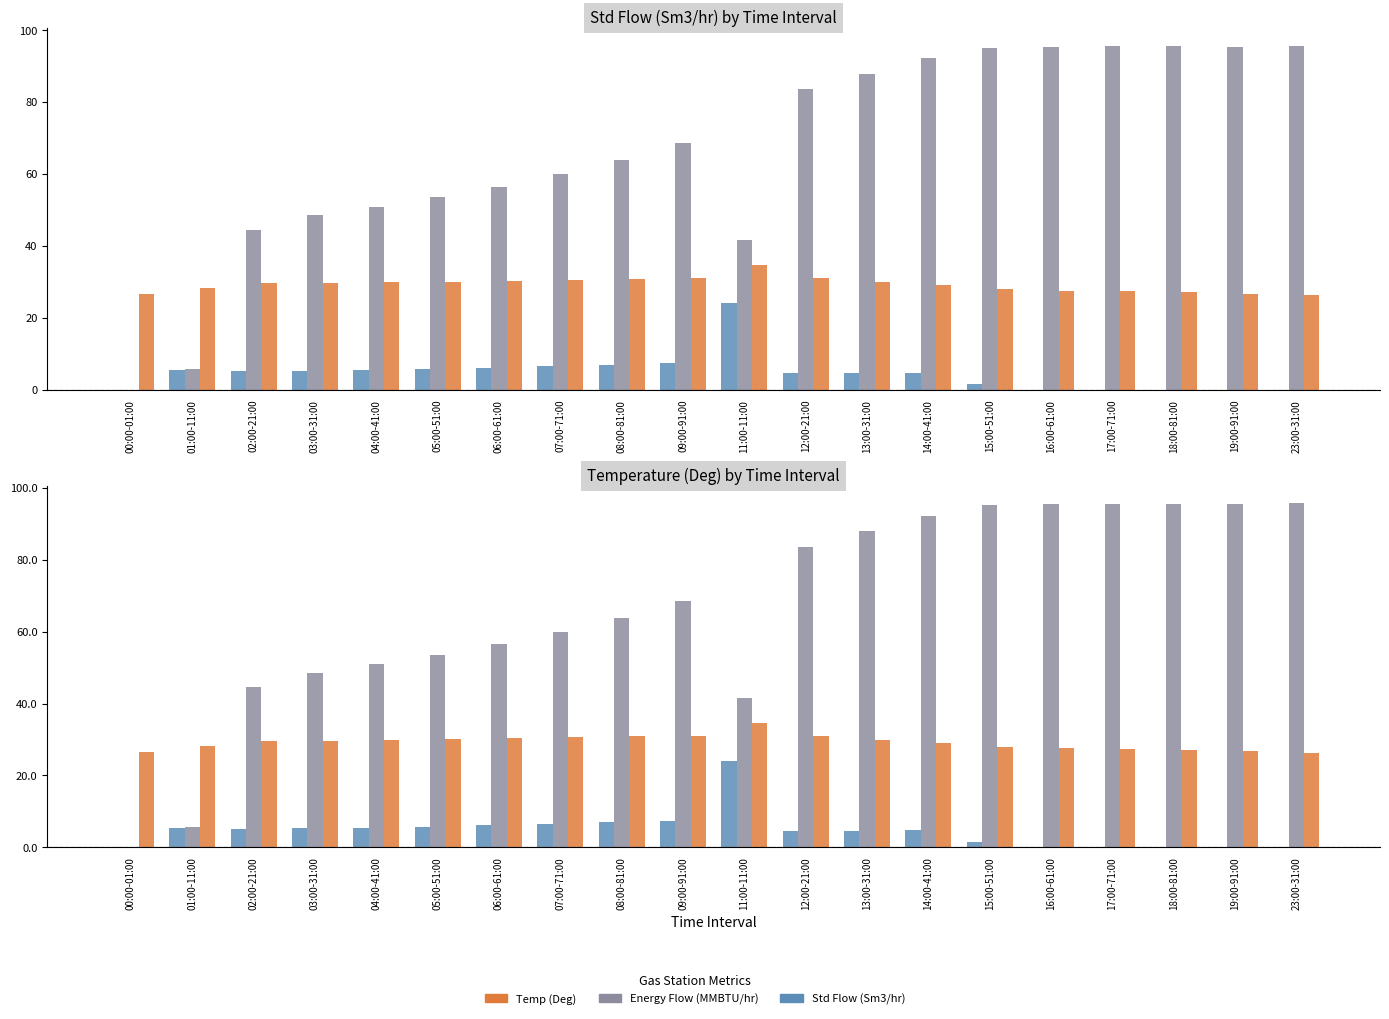

What is the difference between the Temp (Deg) values at 19:00-91:00 and 02:00-21:00?

3.0